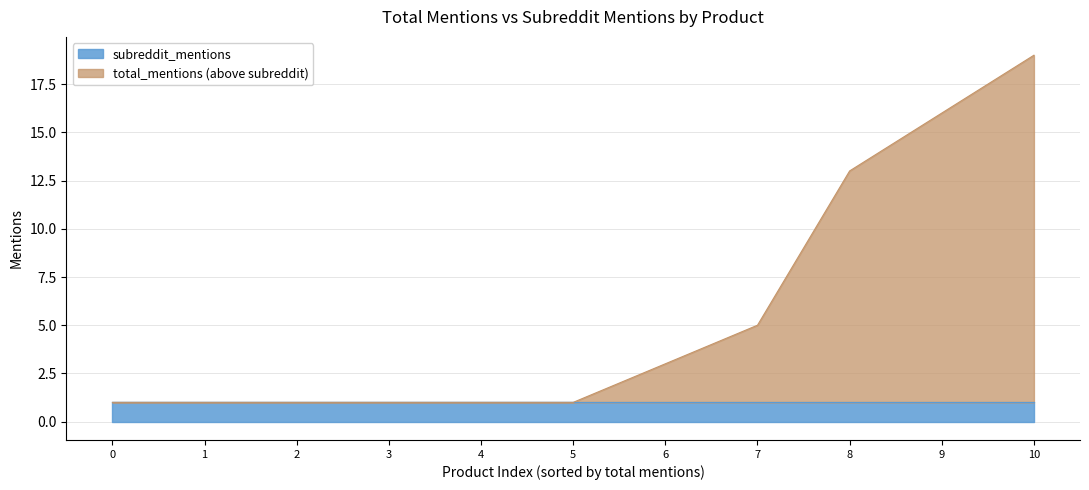

Does the chart display data point markers on the line(s)?

No